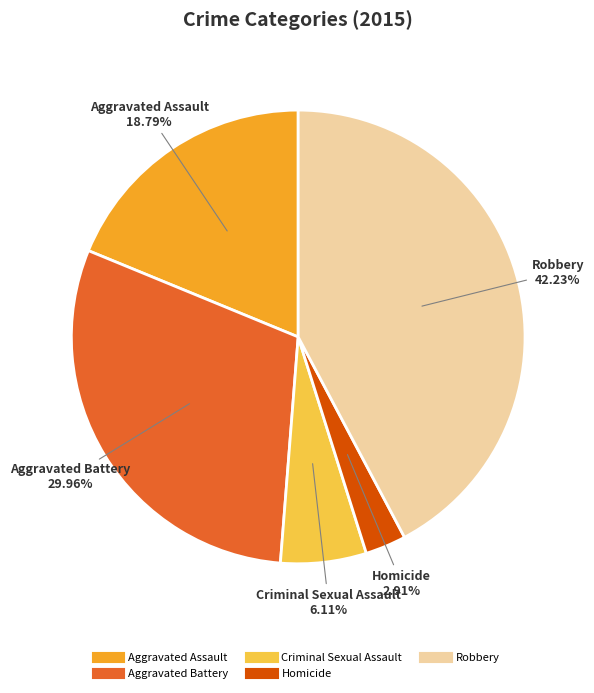

True or false: Aggravated Battery accounts for 37% of the total.

False